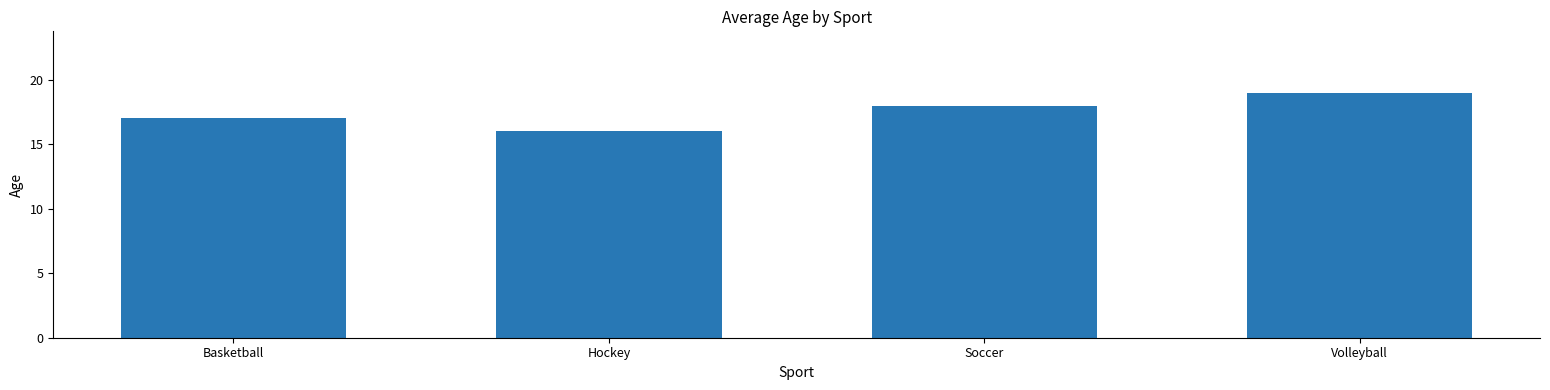

What is the value of the 4th bar from the left?

19